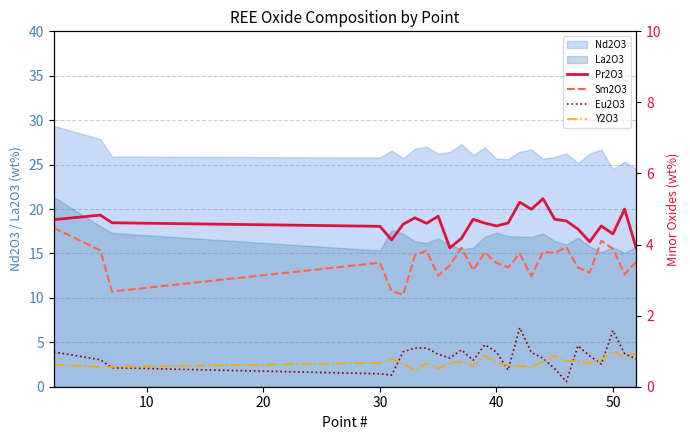

True or false: La2O3 and Nd2O3 cross at least once.

False